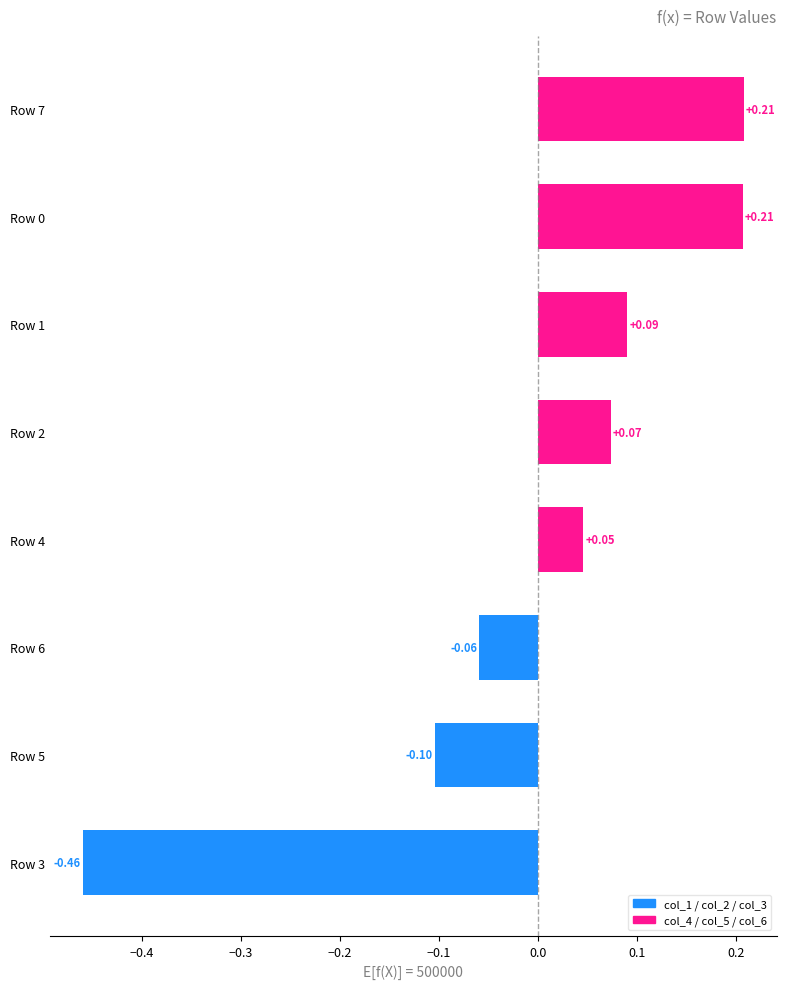

How many distinct data groups are displayed?

1